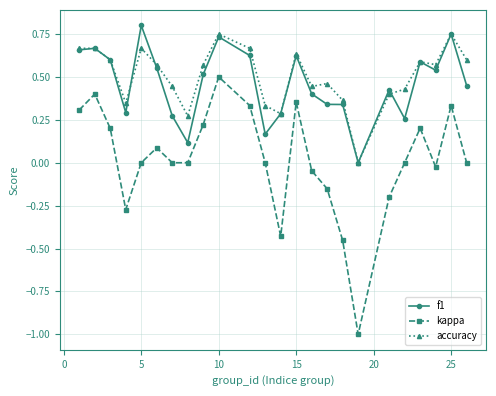

How many data points in accuracy are above 0?

23